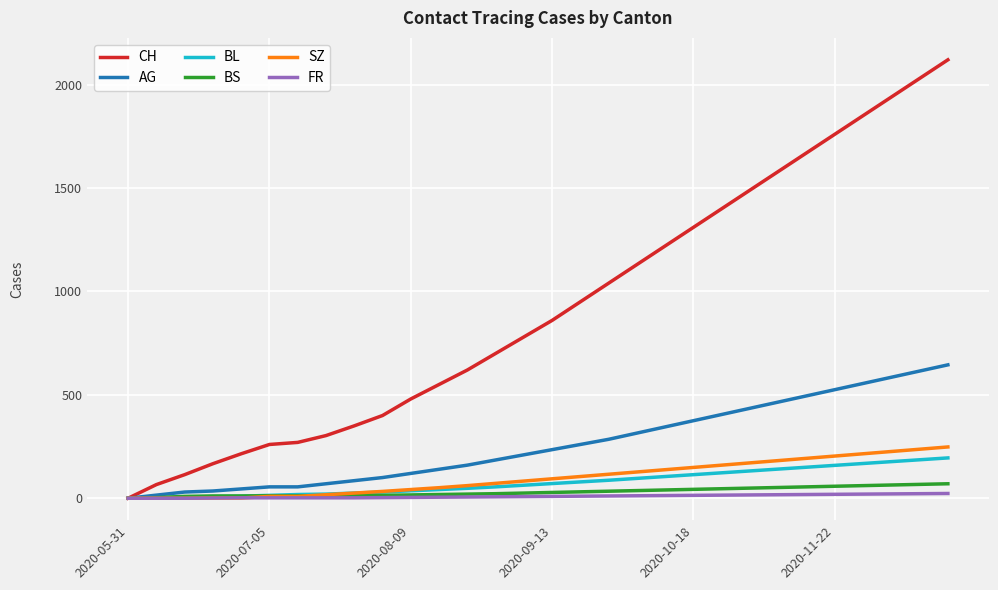

Which series has the largest range (max minus min)?

CH